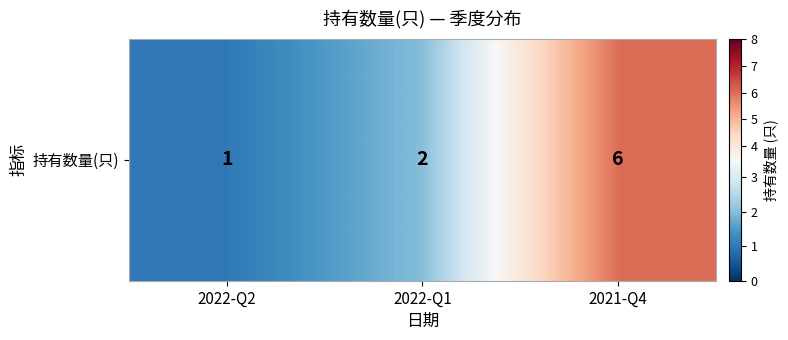

At which label is the value closest to 3?

2022-Q1